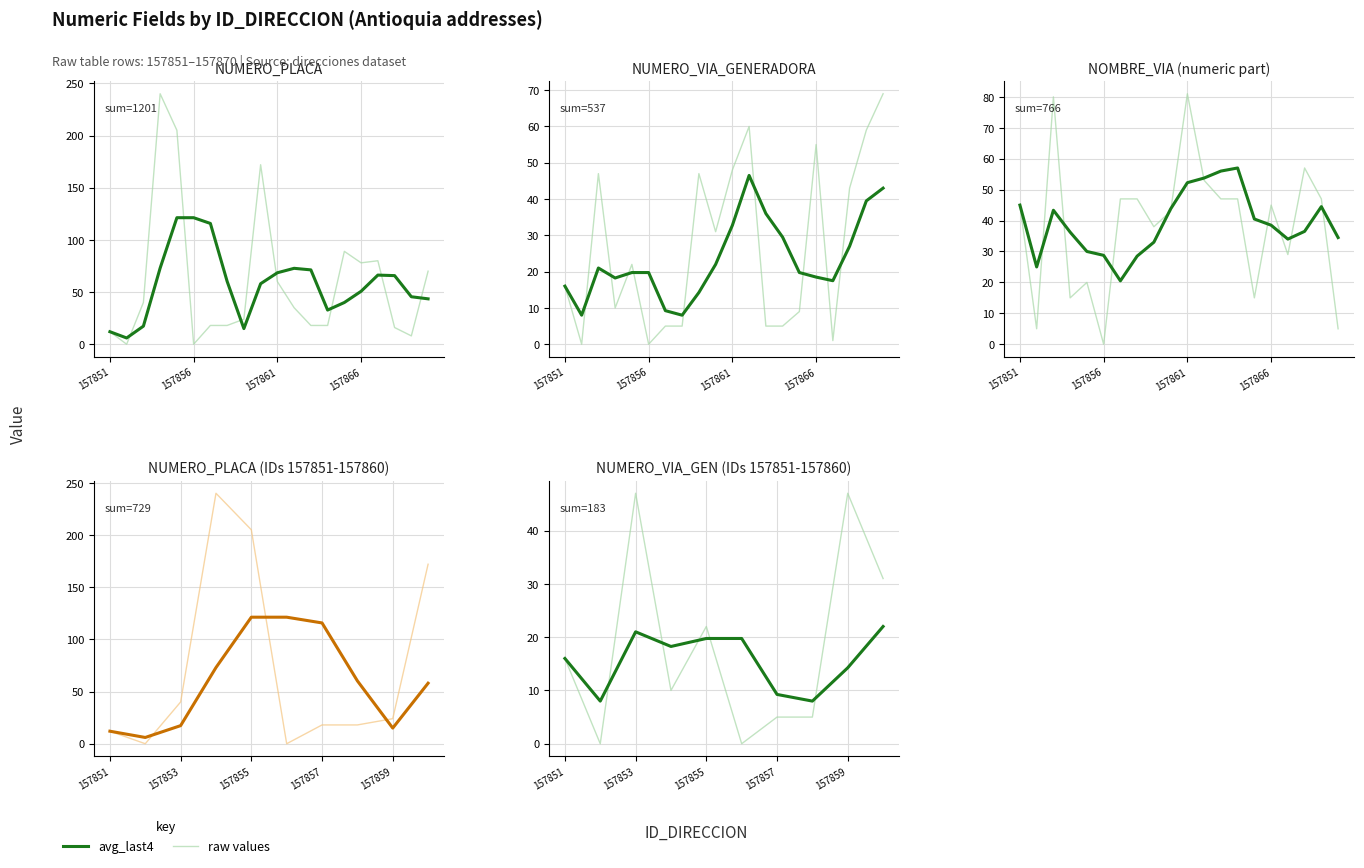

What is the sum of the avg_last4 values at 157859 and 157855?

34.0